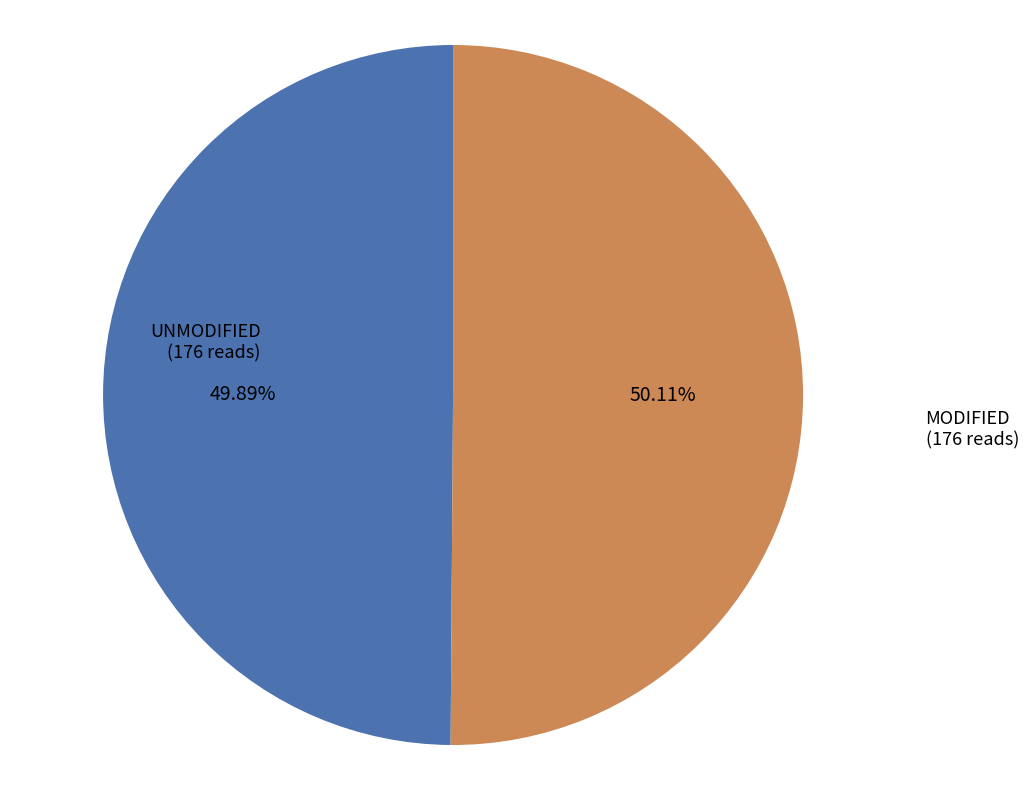

Is the sum of UNMODIFIED and MODIFIED greater than half?

Yes